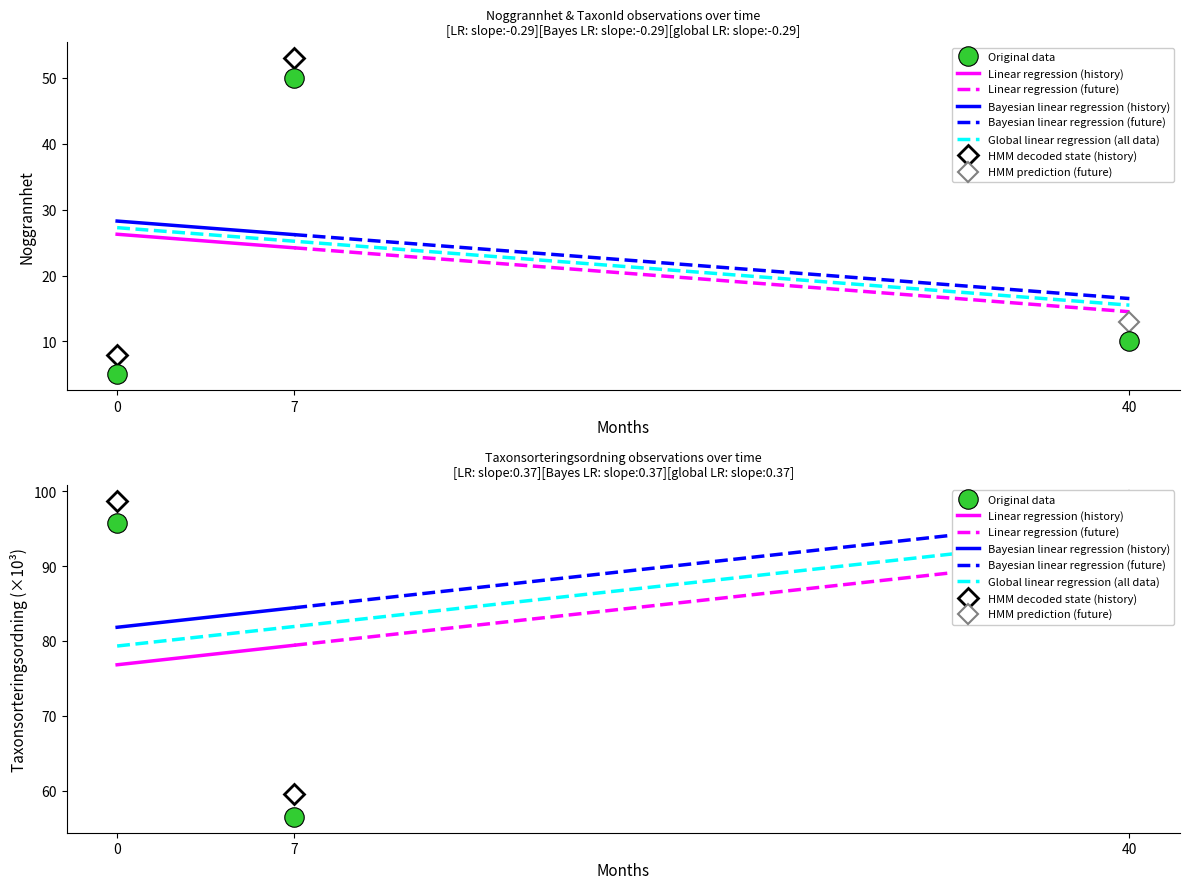

How many data points in Noggrannhet are above 10?

1